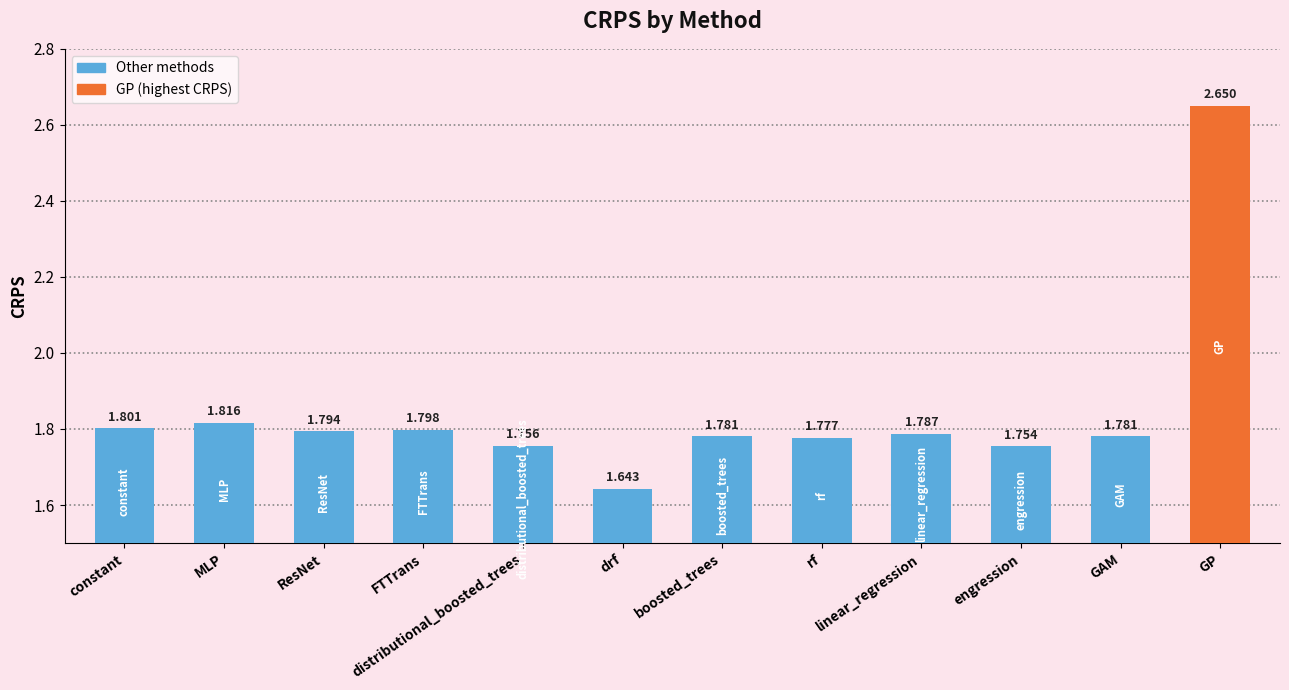

Which label corresponds to the smallest value in the chart?

drf